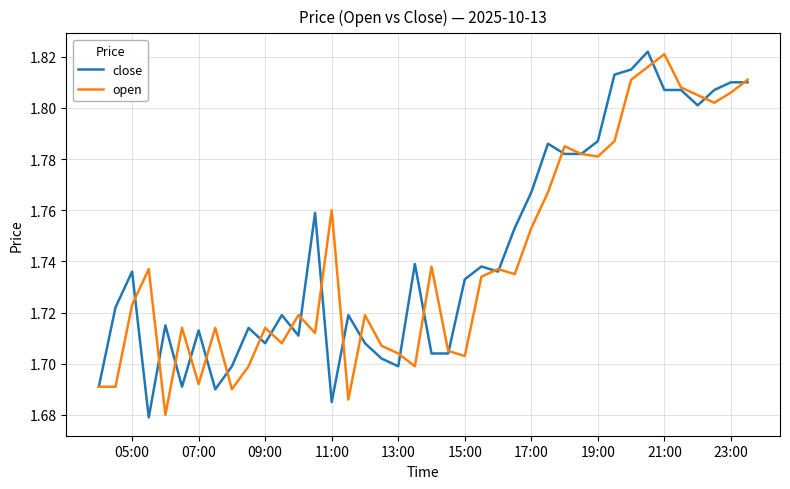

How many lines are shown in the chart?

2